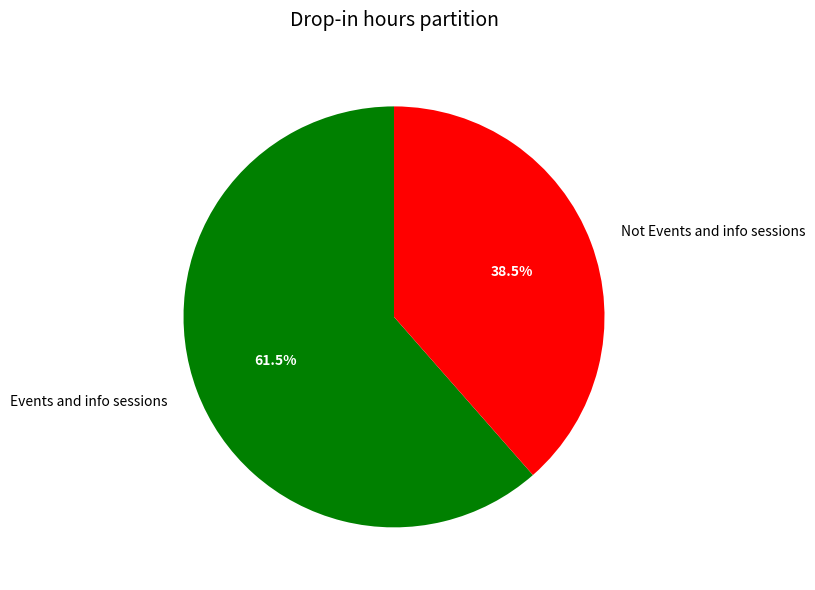

Combined, what portion of the pie is Events and info sessions and Not Events and info sessions?

100.0%